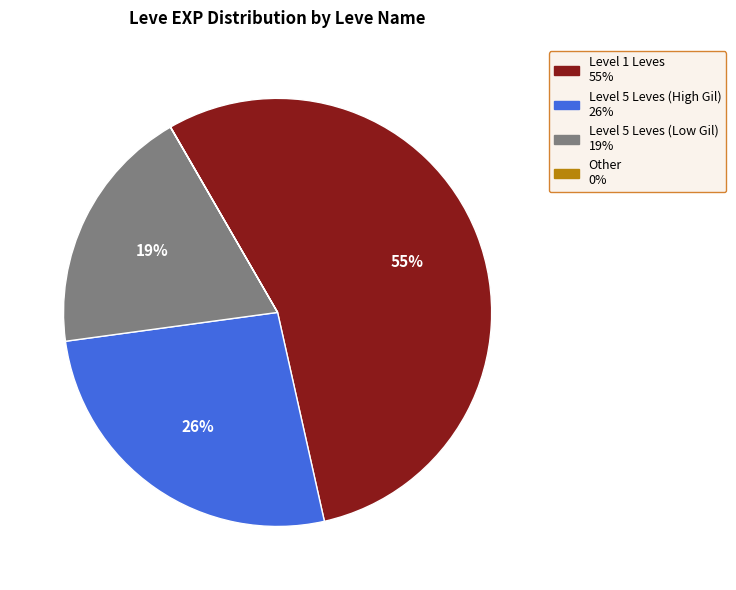

To the nearest percent, what is the difference between the largest and smallest slice percentages?

55%